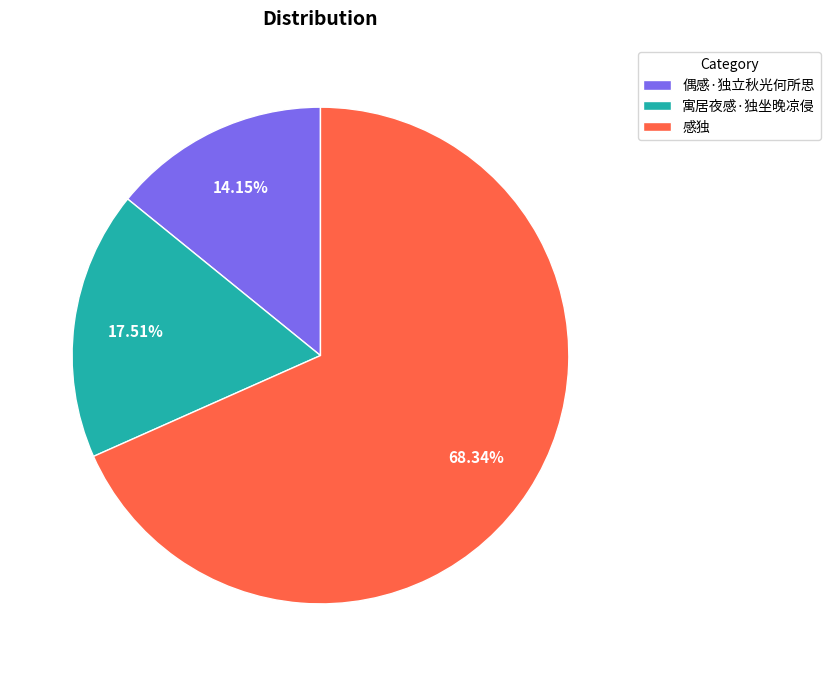

Which has a higher value, 感独 or 偶感·独立秋光何所思?

感独